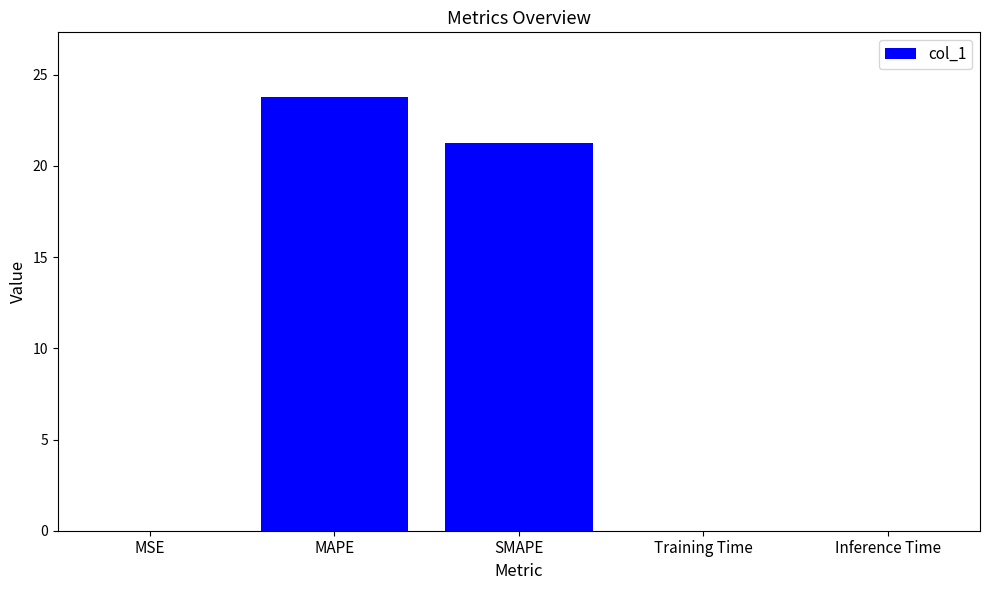

What is the sum of all values?

45.0